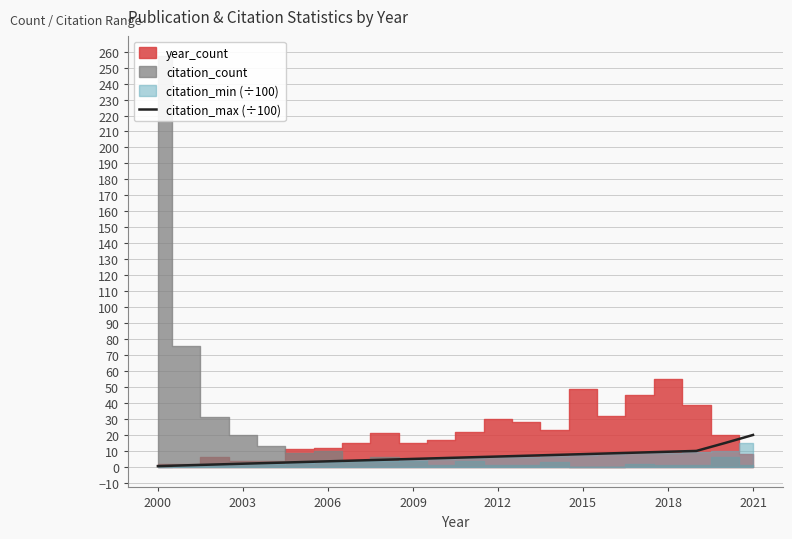

The value at 2000 is 0.1. True or false?

False